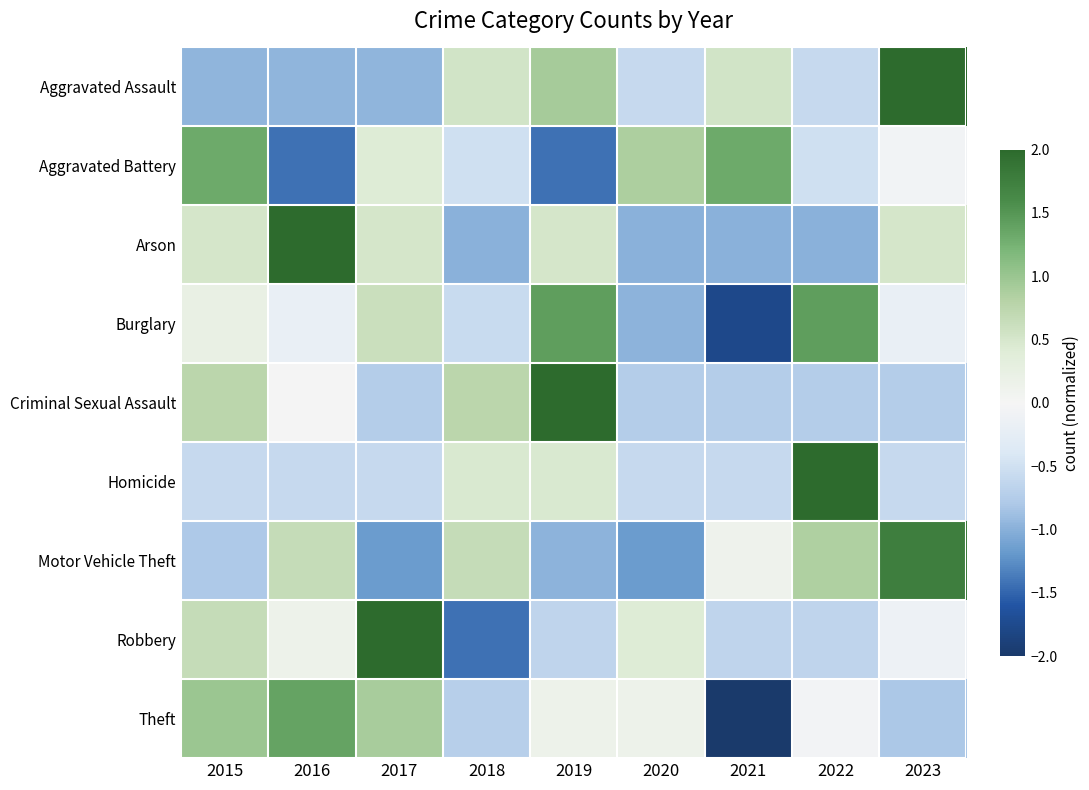

List the series in order of their peak value, lowest first.

Aggravated Battery, Theft, Burglary, Motor Vehicle Theft, Arson, Aggravated Assault, Robbery, Criminal Sexual Assault, Homicide